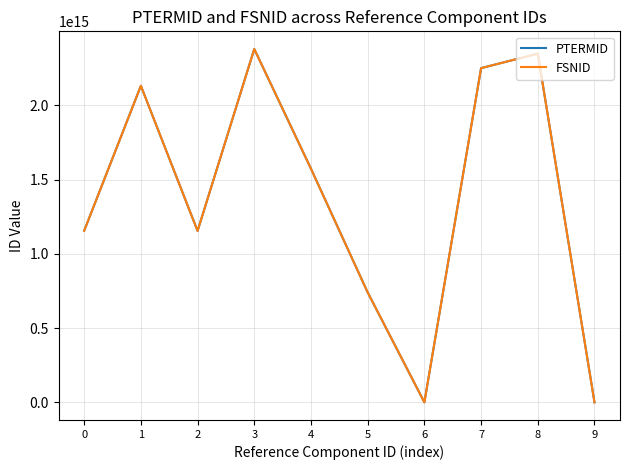

True or false: FSNID has a value of 1155161000000112 at 0.

True